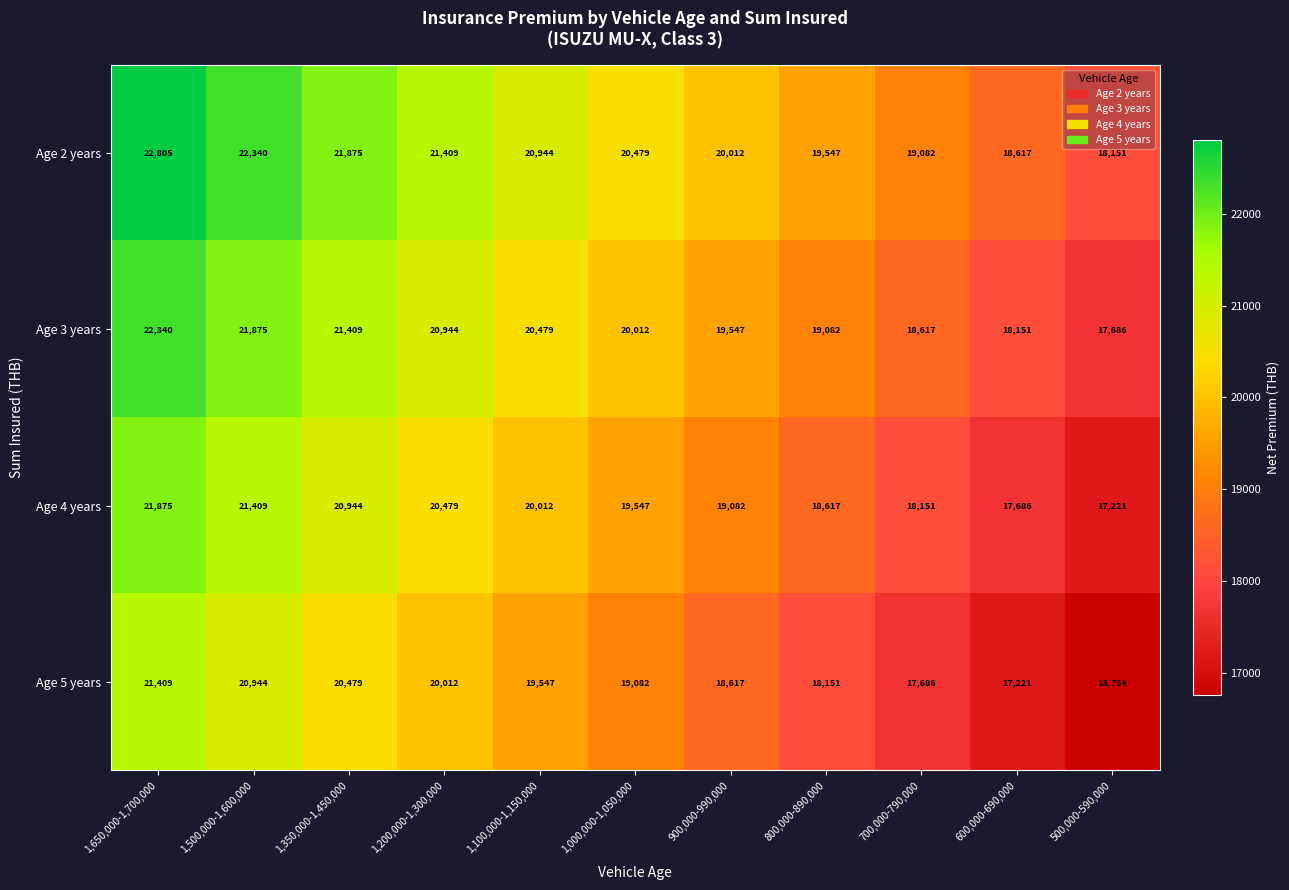

What is the spread (max minus min) of values at 900,000-990,000?

1395